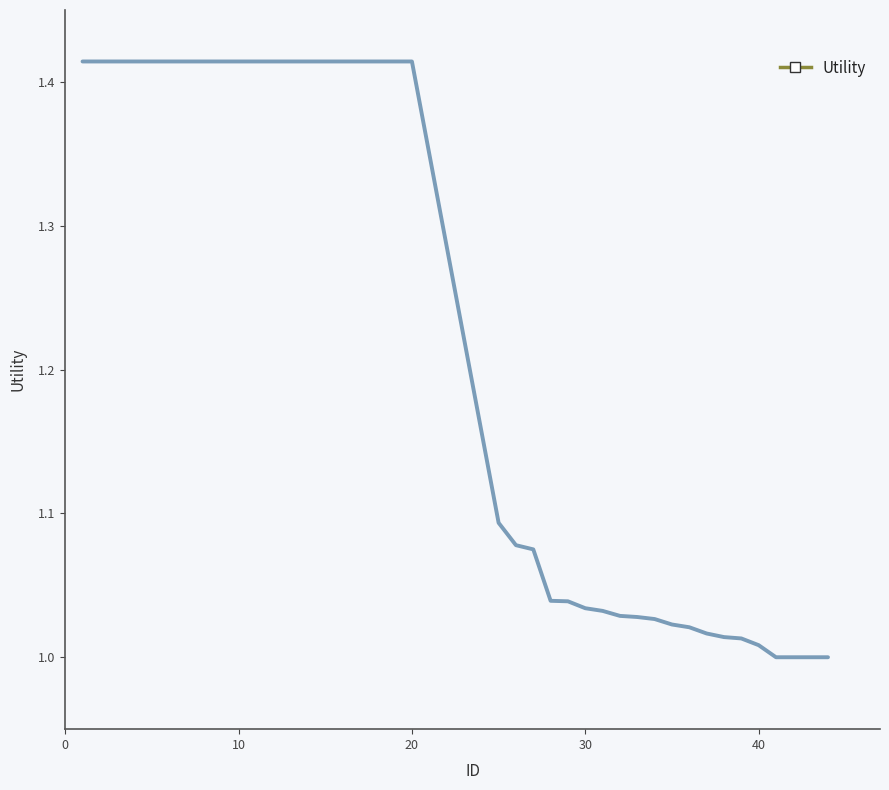

What is the average value?

1.2